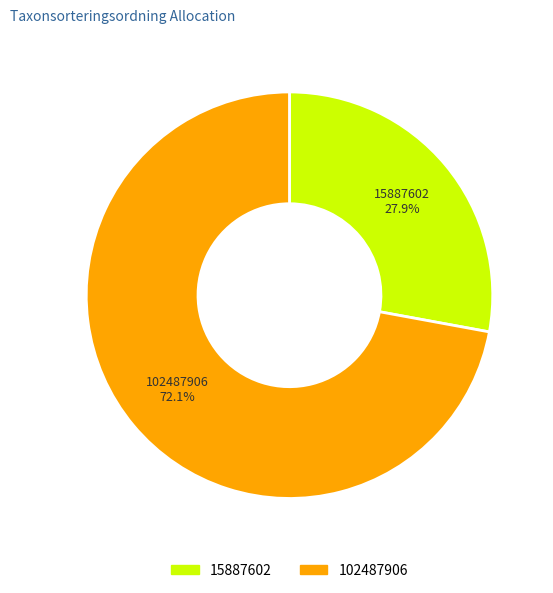

Between 102487906 and 15887602, which is larger?

102487906